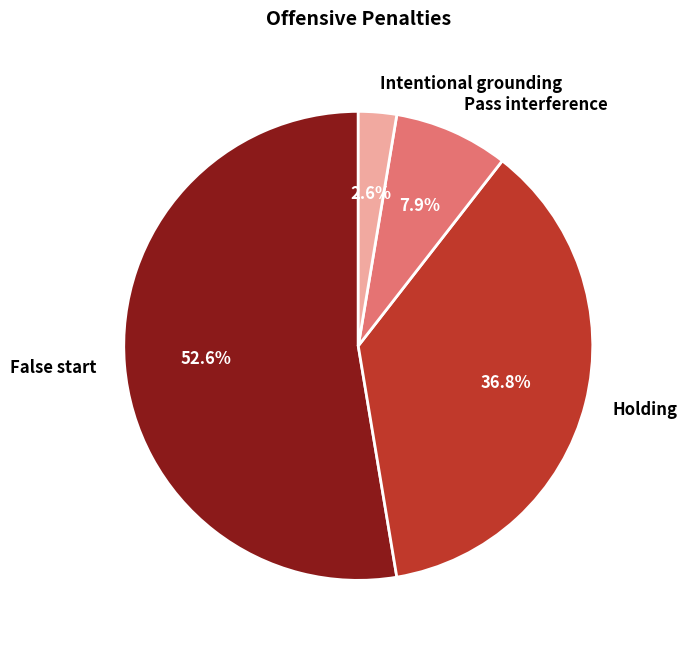

Which has a higher value, Holding or Pass interference?

Holding